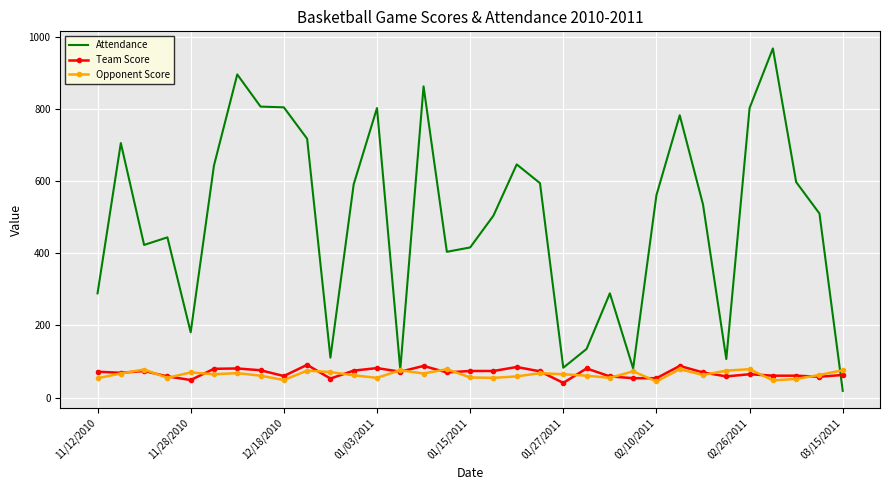

Which series has the largest range (max minus min)?

Attendance